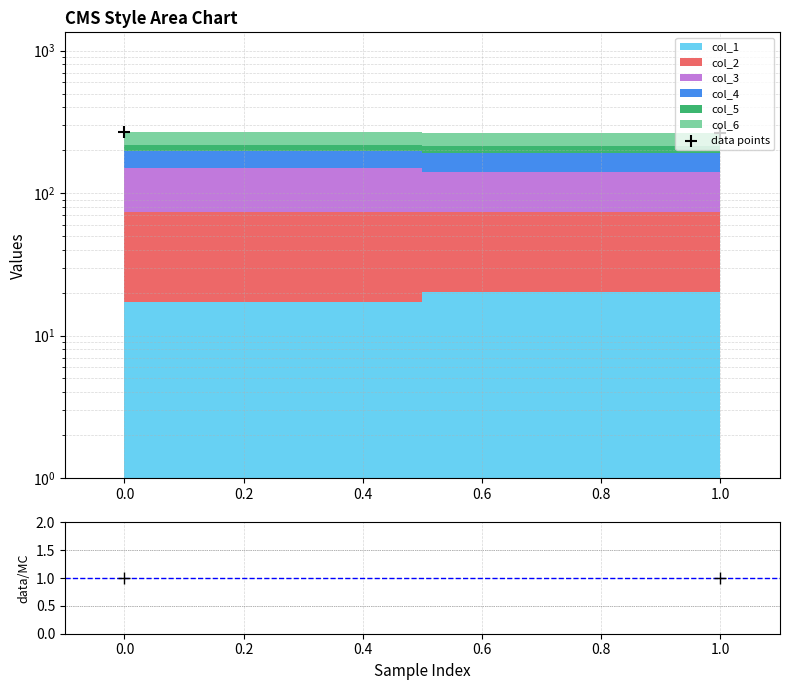

Which series has the largest total across all categories?

data points